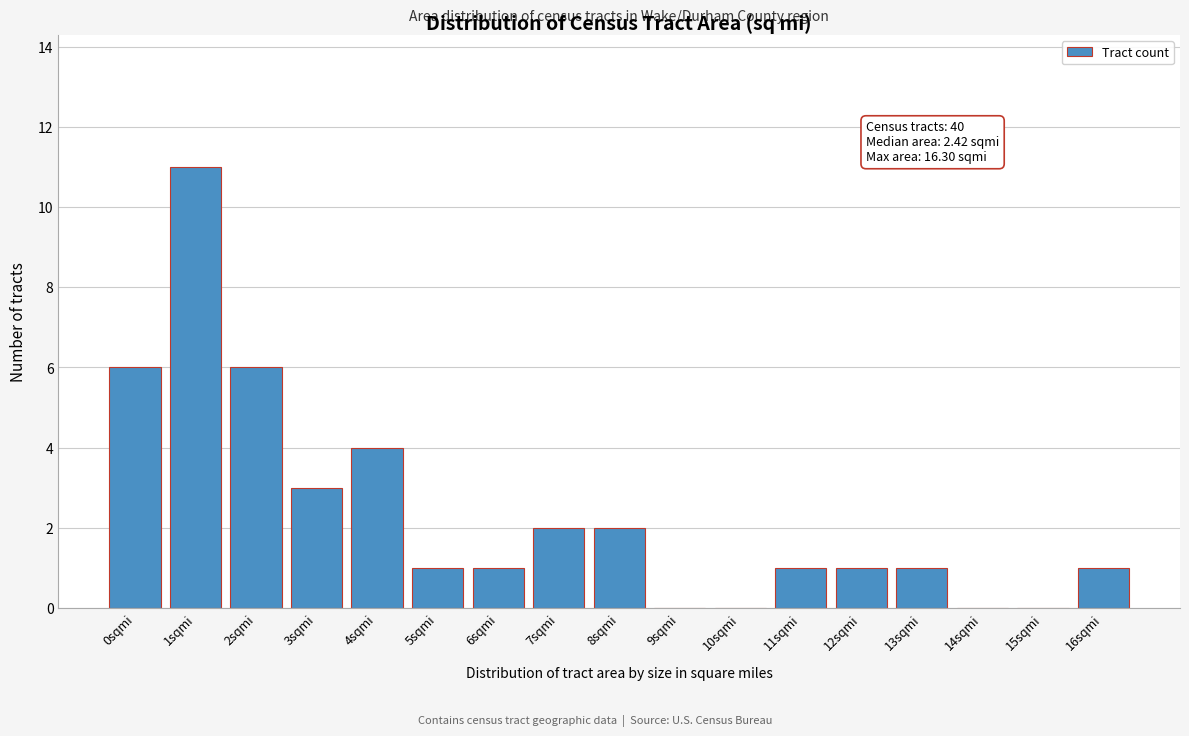

Reading left to right, transcribe all the data shown in this chart.

0sqmi=6	1sqmi=11	2sqmi=6	3sqmi=3	4sqmi=4	5sqmi=1	6sqmi=1	7sqmi=2	8sqmi=2	9sqmi=0	10sqmi=0	11sqmi=1	12sqmi=1	13sqmi=1	14sqmi=0	15sqmi=0	16sqmi=1